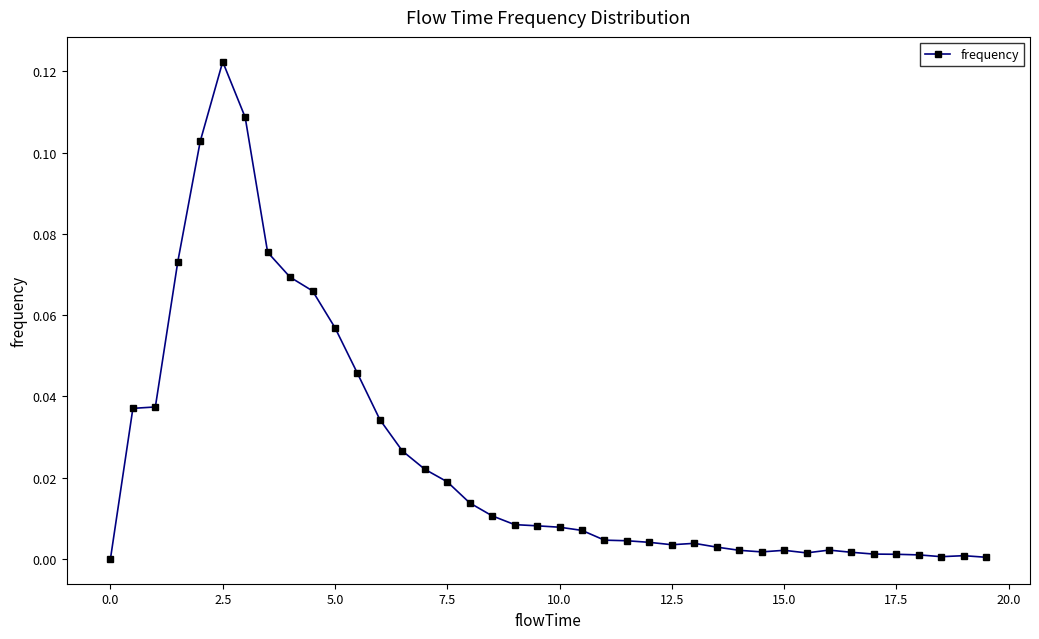

What is the sum of all values?

1.0